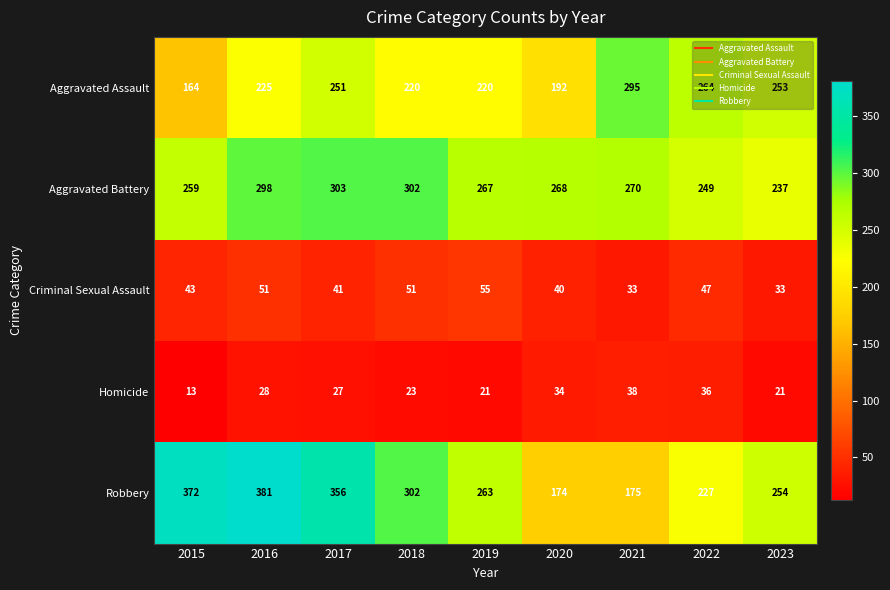

What is the difference between the highest and lowest values at 2022?

228